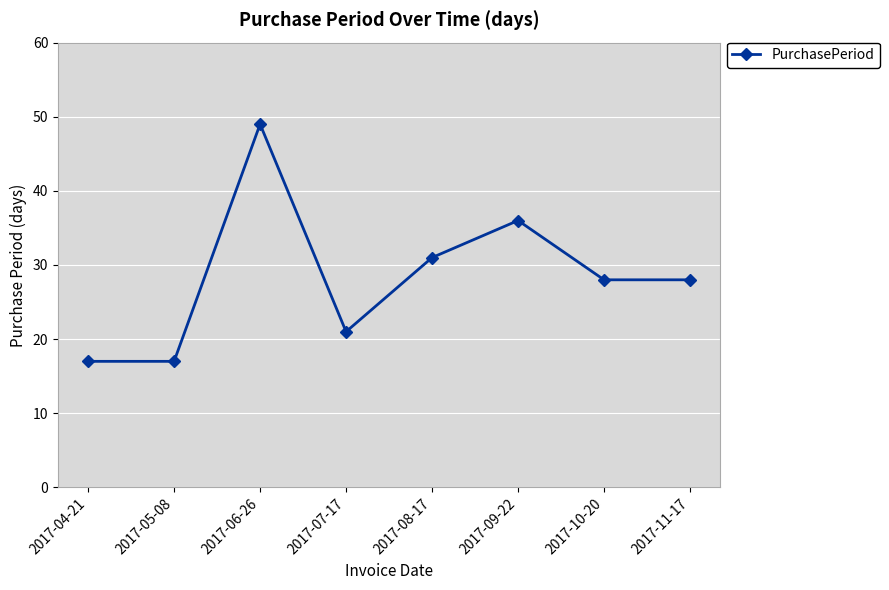

What is the label of the 6th point from the right?

2017-06-26